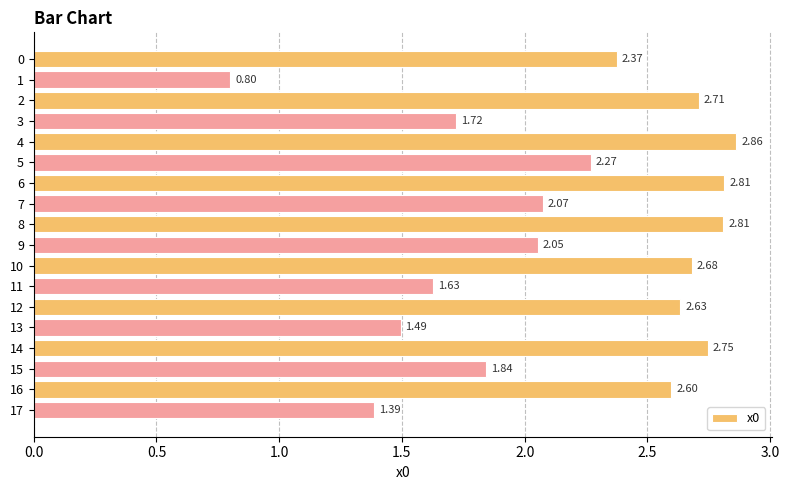

What is the change in value from 8 to 15?

-1.0